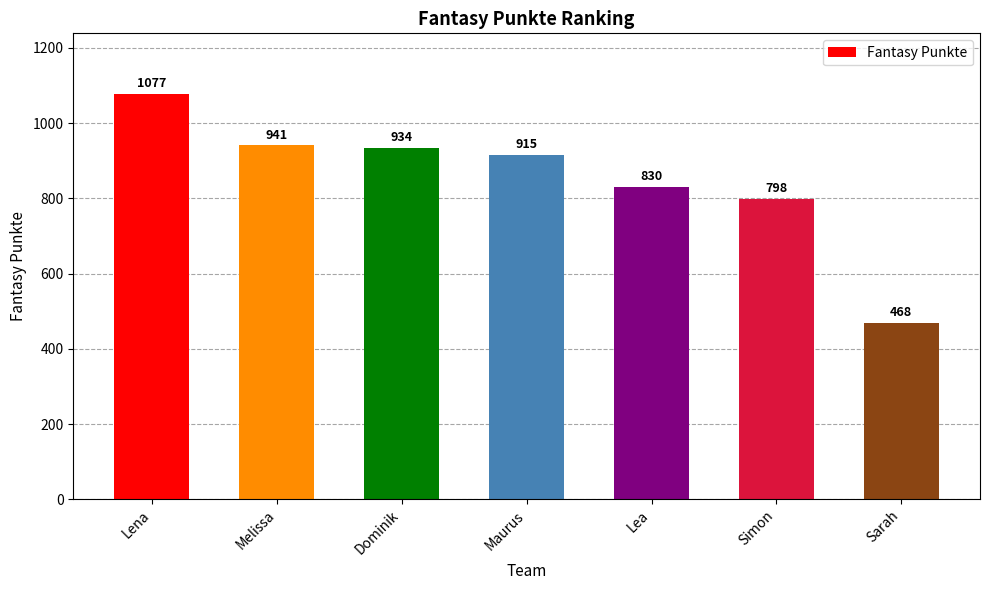

Rank the categories by value from lowest to highest.

Sarah, Simon, Lea, Maurus, Dominik, Melissa, Lena